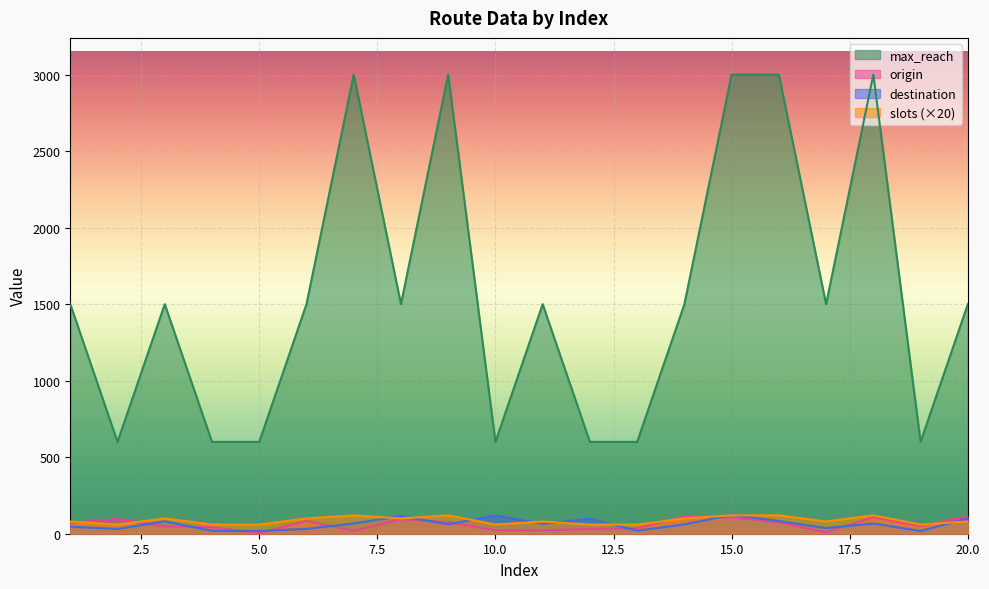

What is the value of the slots point at the 15th from the left?

120